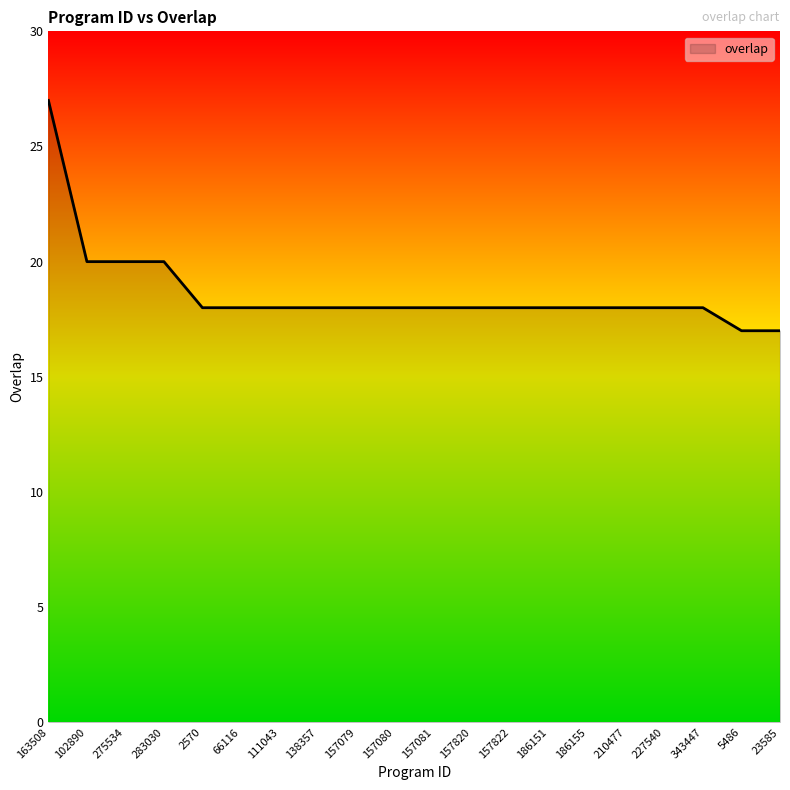

What is the ratio of the value at 102890 to the value at 157079?

1.1